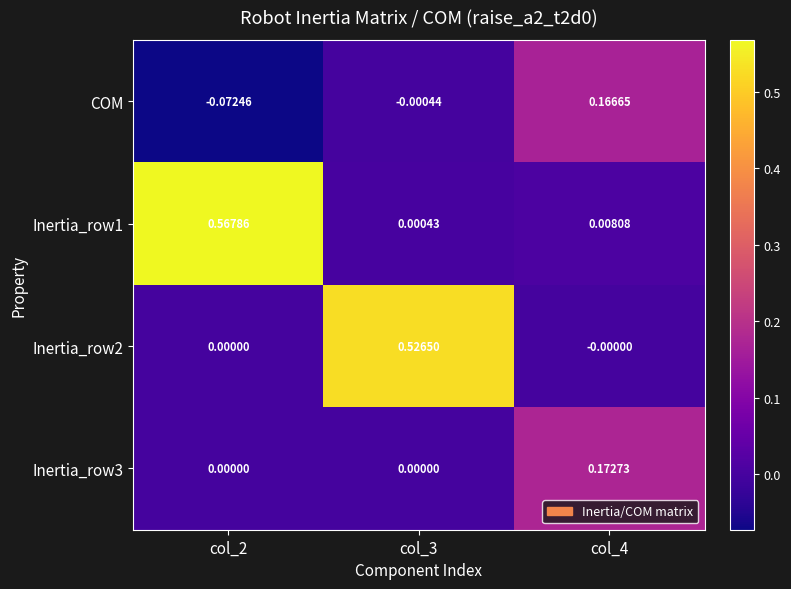

Which series has the largest total across all categories?

Inertia_row1